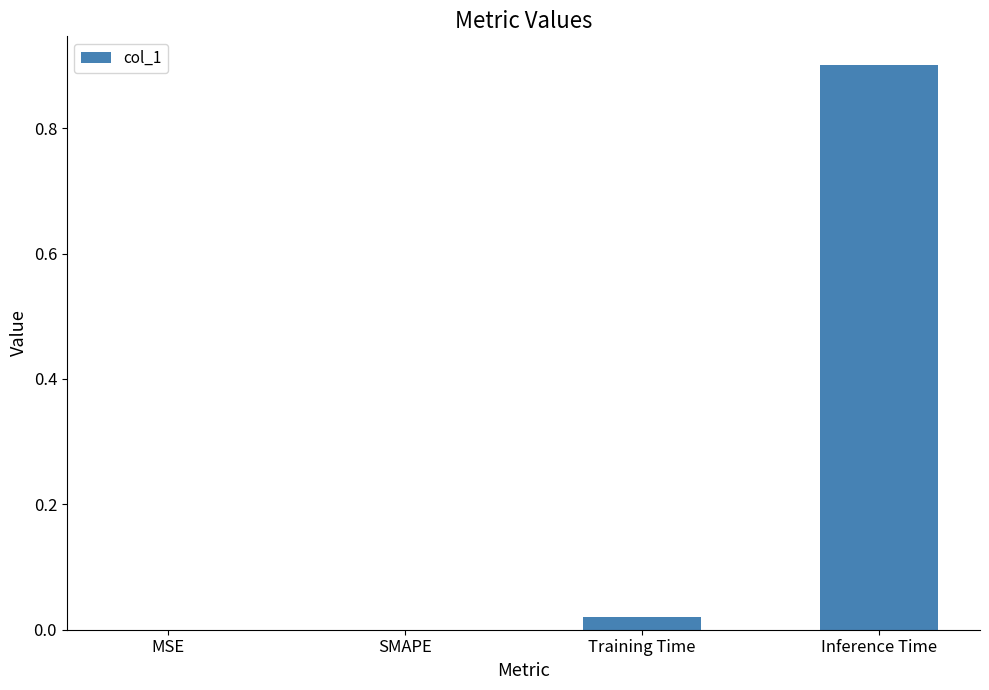

The chart shows a value of 0.9 at Inference Time. True or false?

True